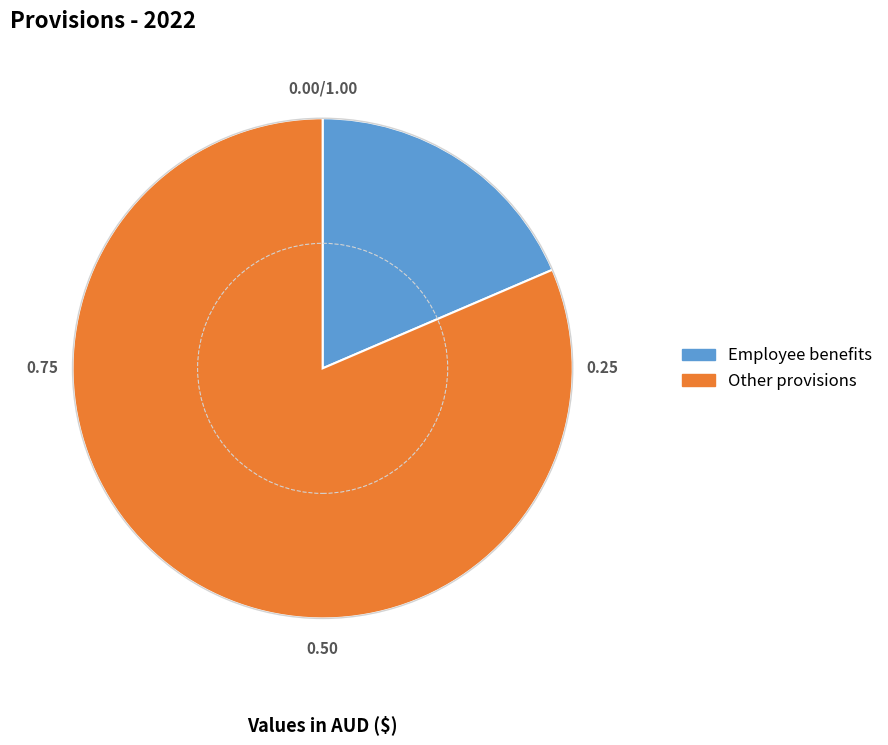

Count the number of slices in the pie.

2